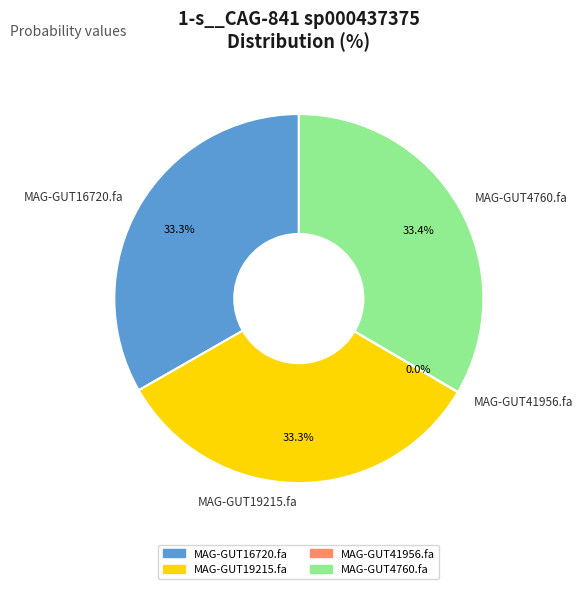

How much of the chart is everything except MAG-GUT16720.fa?

66.7%